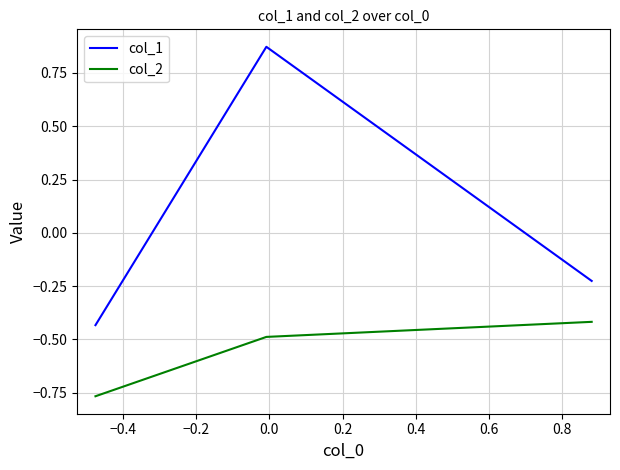

What is the average value of the col_2 series?

-0.6